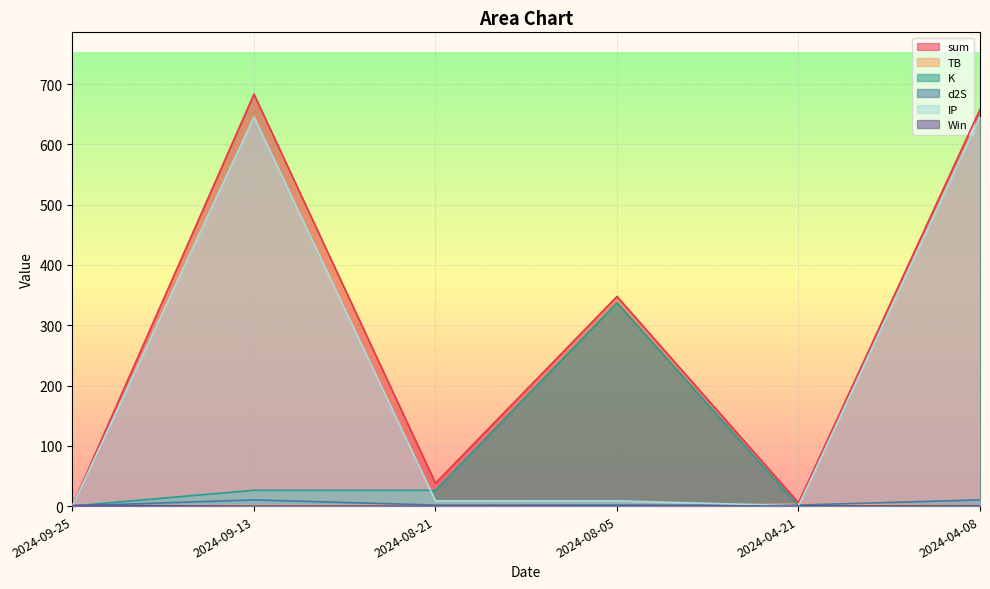

What is the difference between the highest and lowest values at 2024-04-21?

5.6